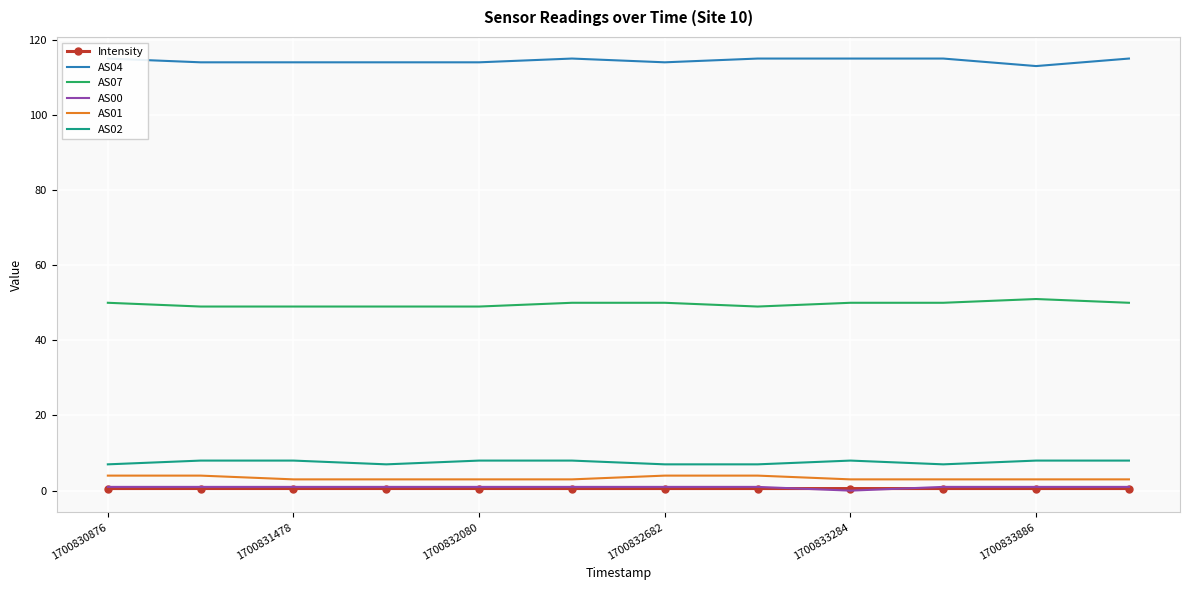

What is the lowest value of the AS02 series?

7.0